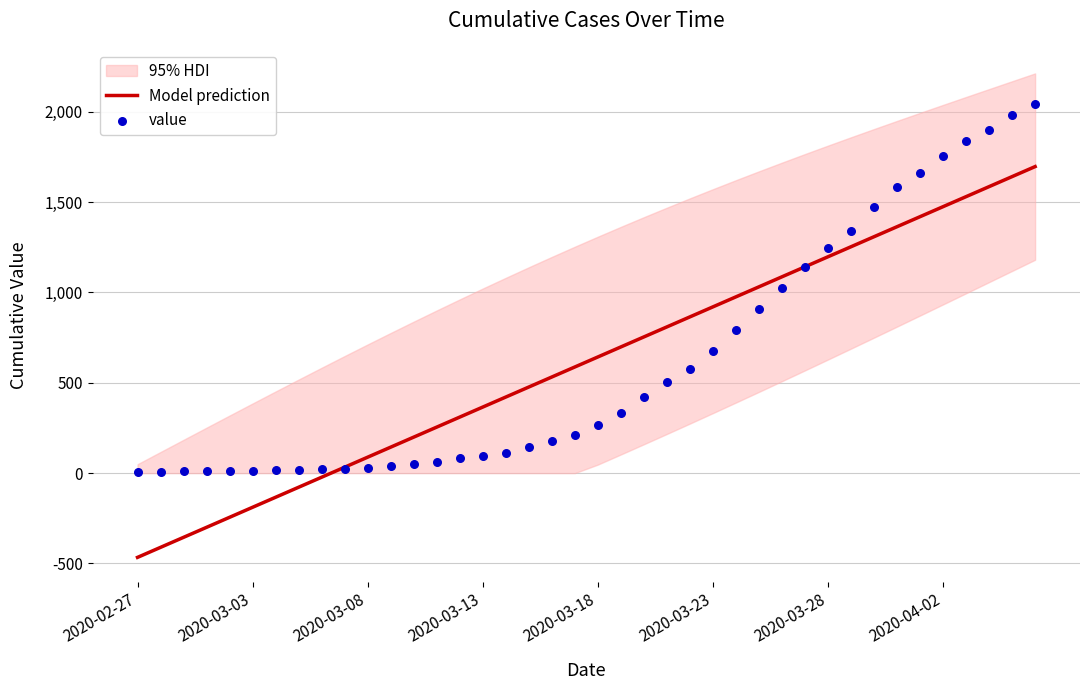

Which series has the largest total across all categories?

value